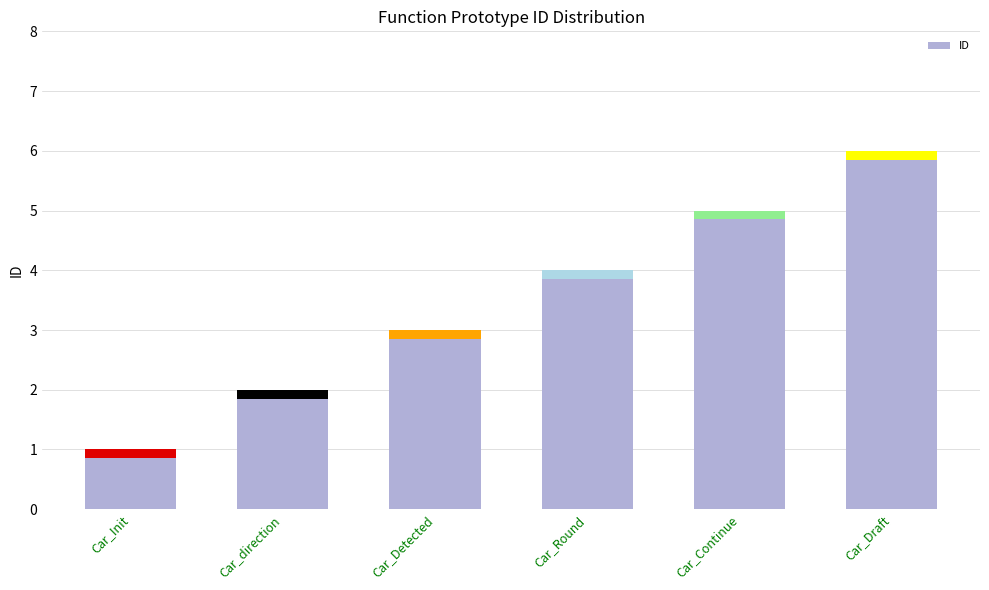

What position from the left is Car_Draft?

6